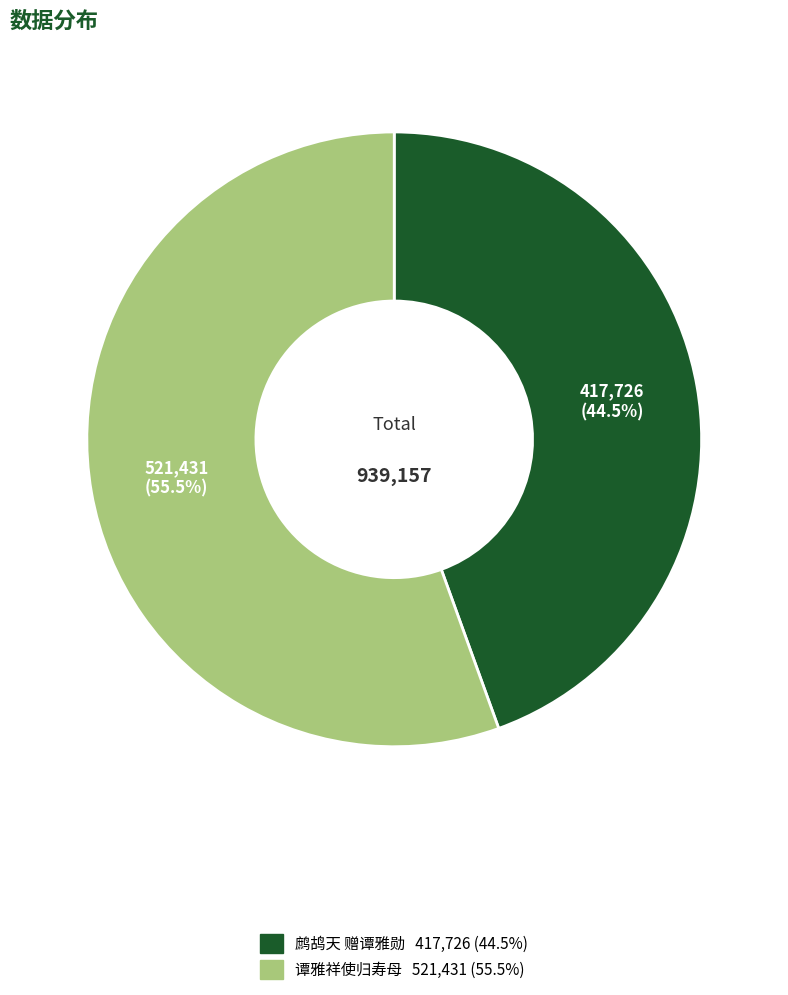

Between 谭雅祥使归寿母 and 鹧鸪天 赠谭雅勋, which is larger?

谭雅祥使归寿母